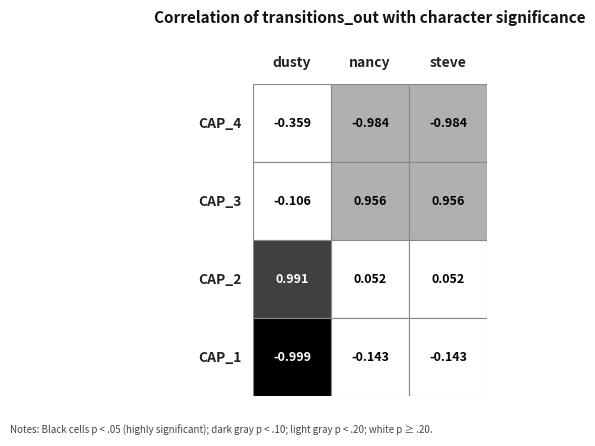

Rank the series by their maximum value, from highest to lowest.

dusty, steve, nancy